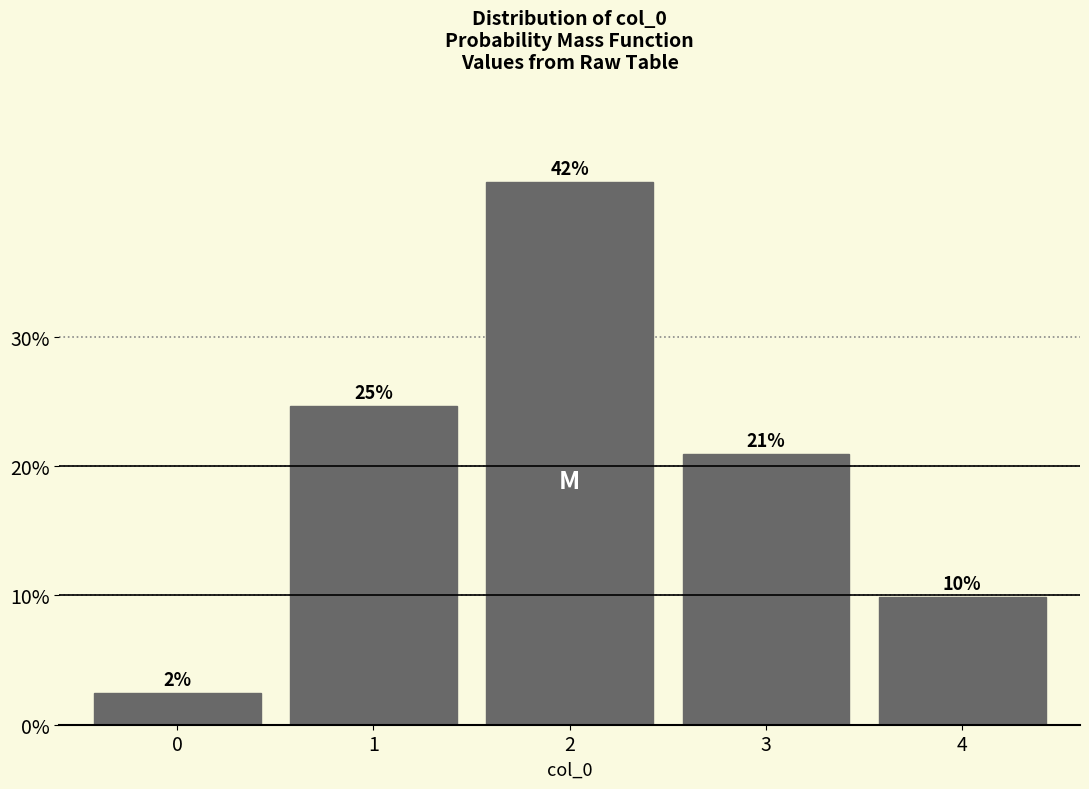

Are the bars horizontal?

No